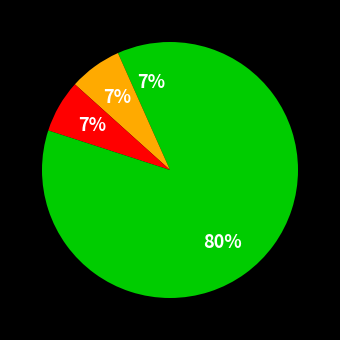

Count the number of slices in the pie.

4